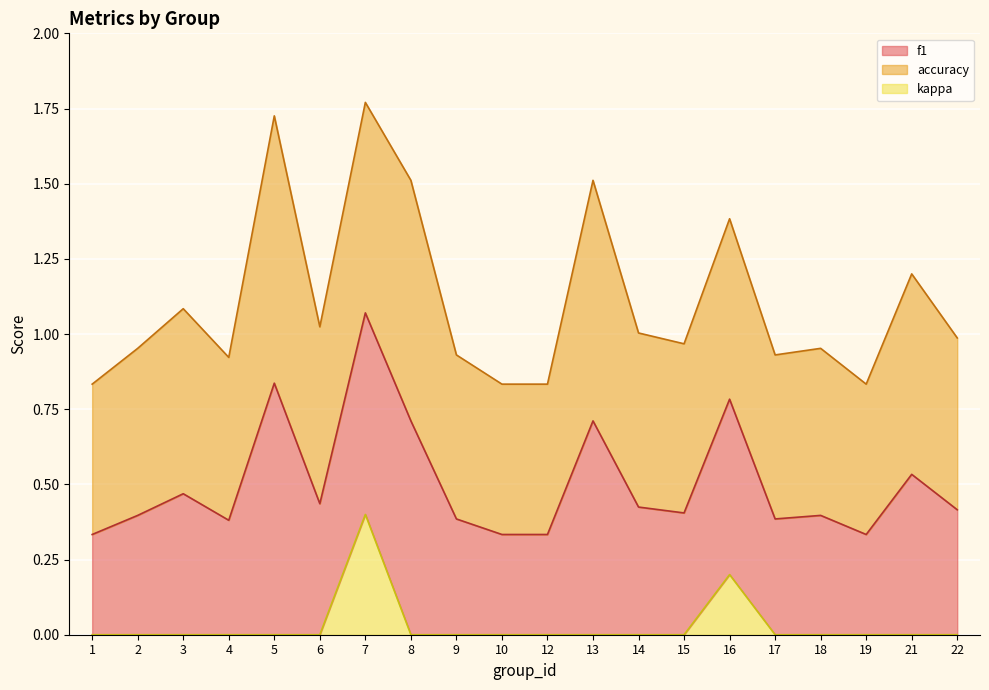

True or false: kappa has more than 0 interior local peaks.

True